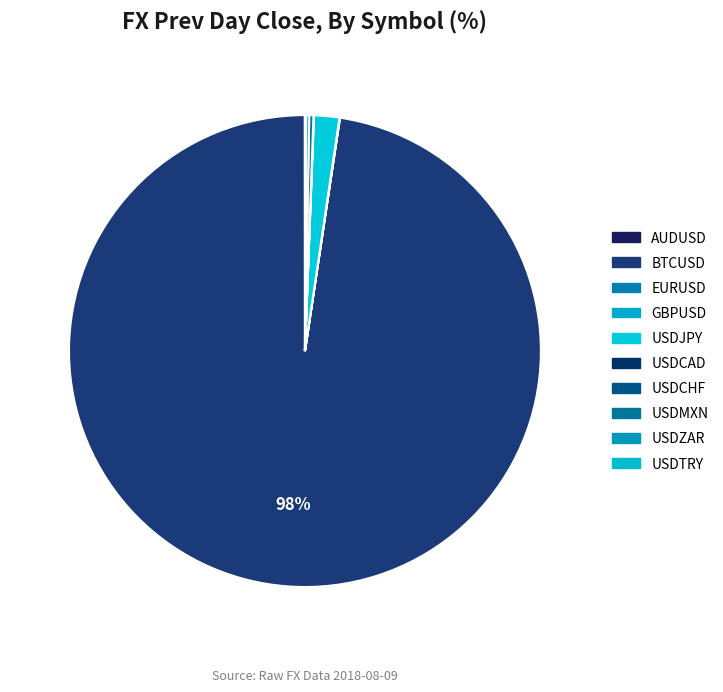

What is the total percentage of USDZAR and USDCAD?

0.2%